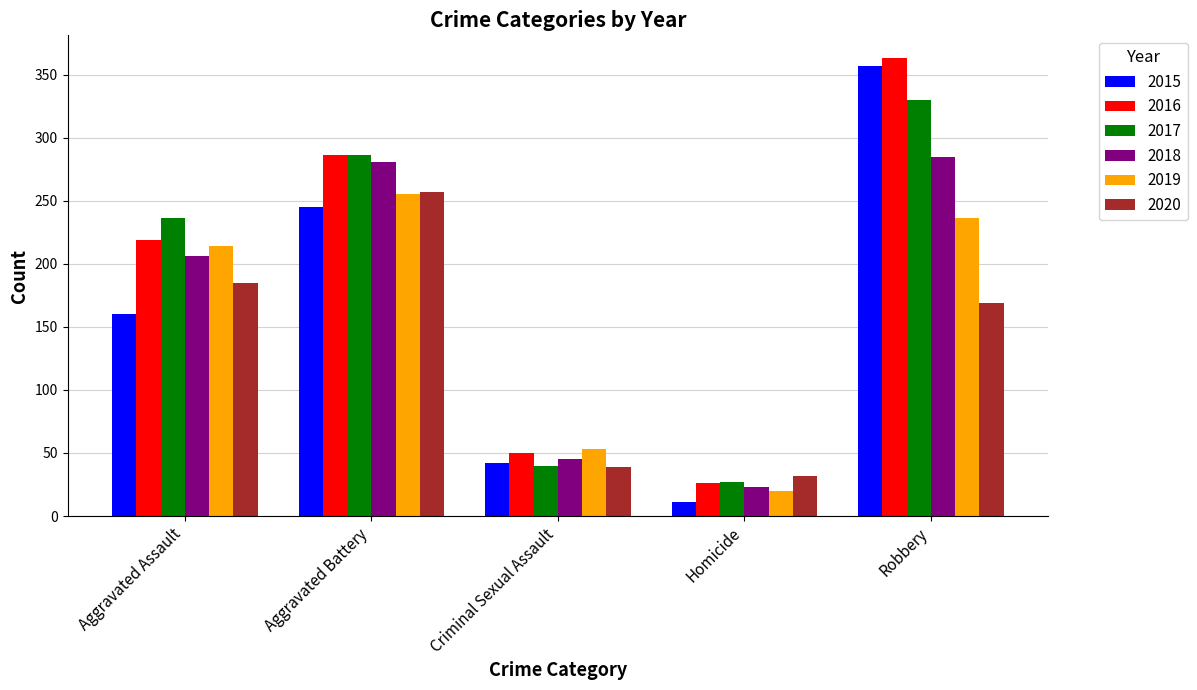

Reading left to right, list all the values displayed in this chart.

2015: 160	245	42	11	357
2016: 219	286	50	26	363
2017: 236	286	40	27	330
2018: 206	281	45	23	285
2019: 214	255	53	20	236
2020: 185	257	39	32	169